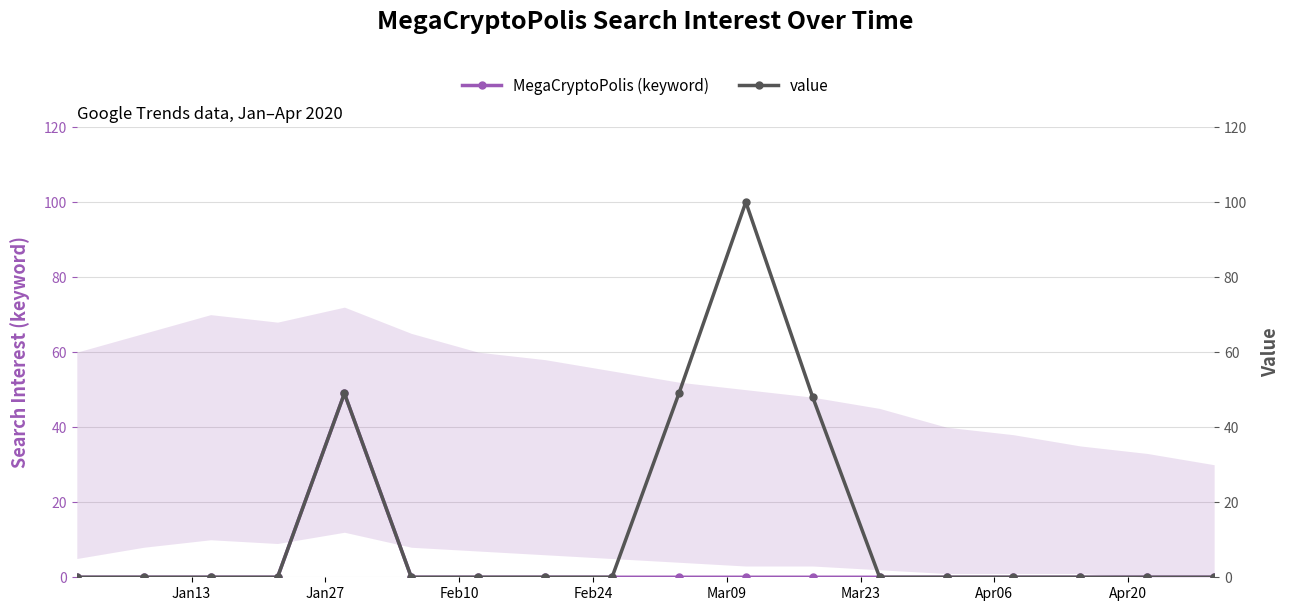

At how many categories does at least one series exceed 55?

1